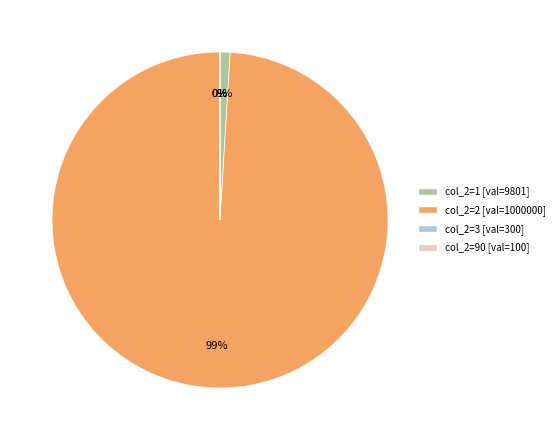

Does any single category account for the majority?

Yes